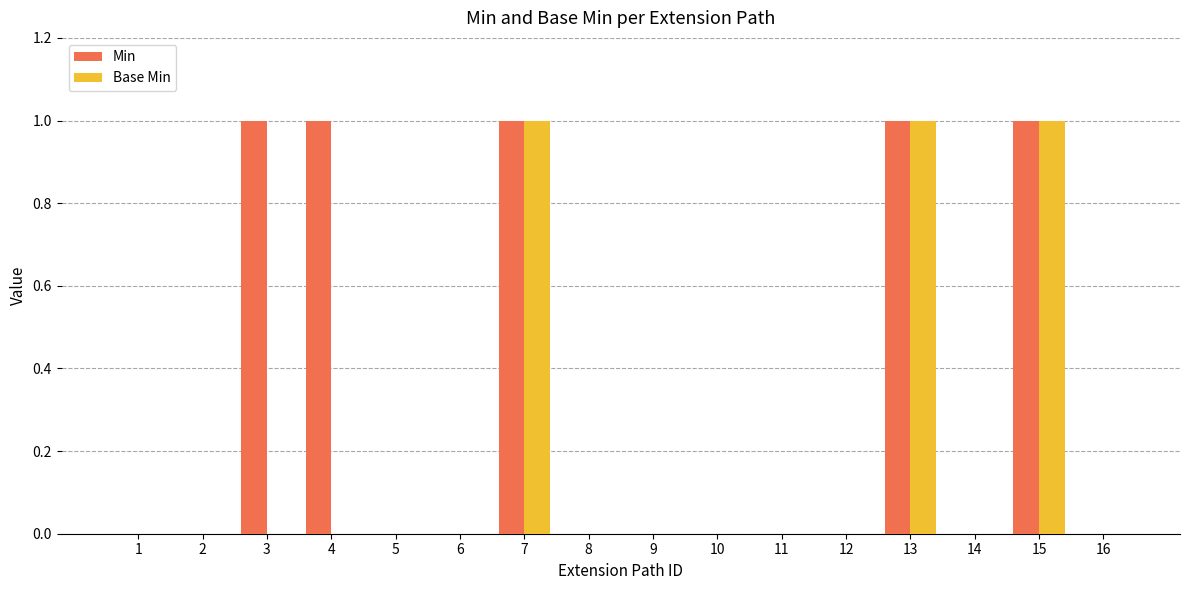

Which series has the largest total across all categories?

Min